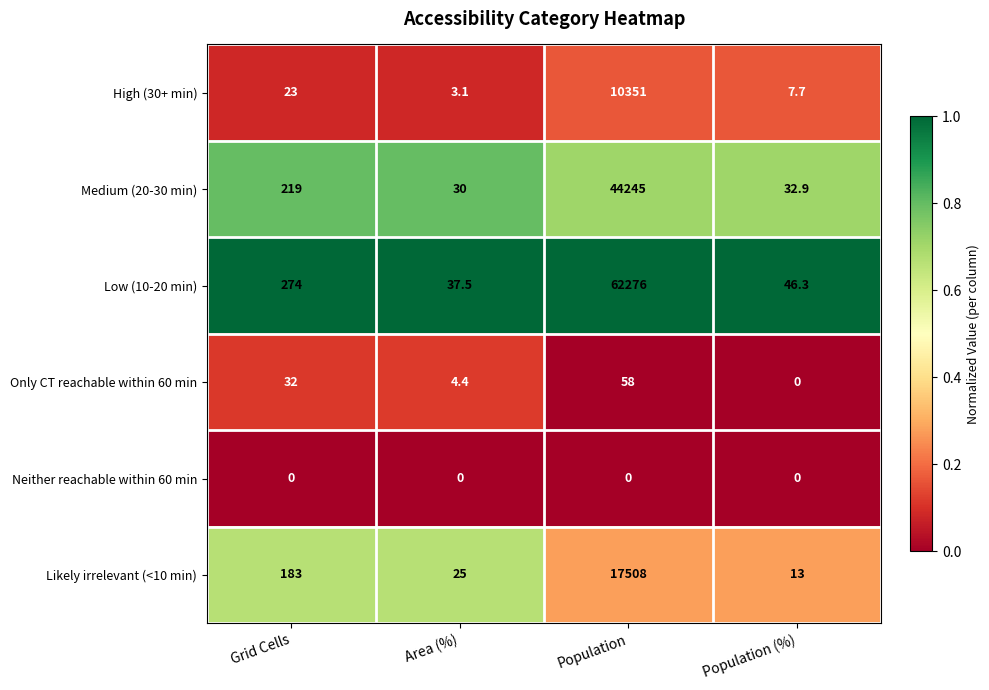

Reading left to right, extract all data points from this chart.

High (30+ min): 23.0	3.1	10351.0	7.7
Medium (20-30 min): 219.0	30.0	44245.0	32.9
Low (10-20 min): 274.0	37.5	62276.0	46.3
Only CT reachable within 60 min: 32.0	4.4	58.0	0.0
Neither reachable within 60 min: 0.0	0.0	0.0	0.0
Likely irrelevant (<10 min): 183.0	25.0	17508.0	13.0